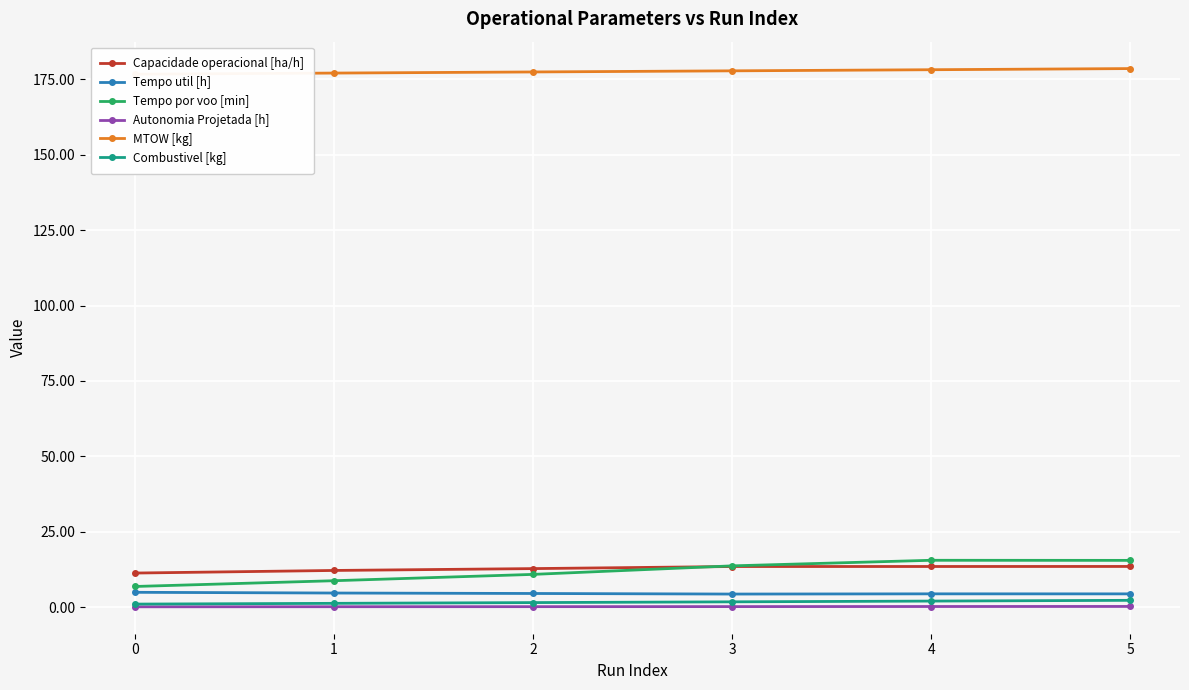

Which series has the largest range (max minus min)?

Tempo por voo [min]